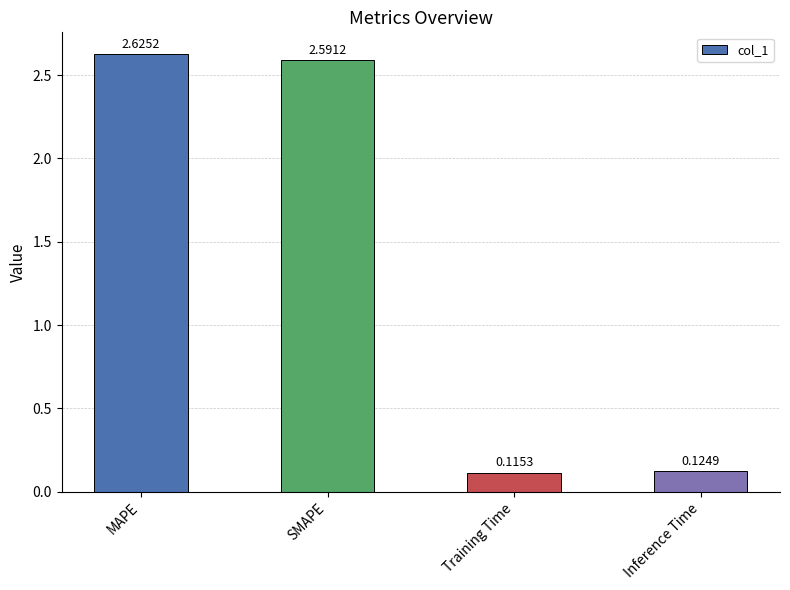

Which has a higher value, Training Time or Inference Time?

Inference Time